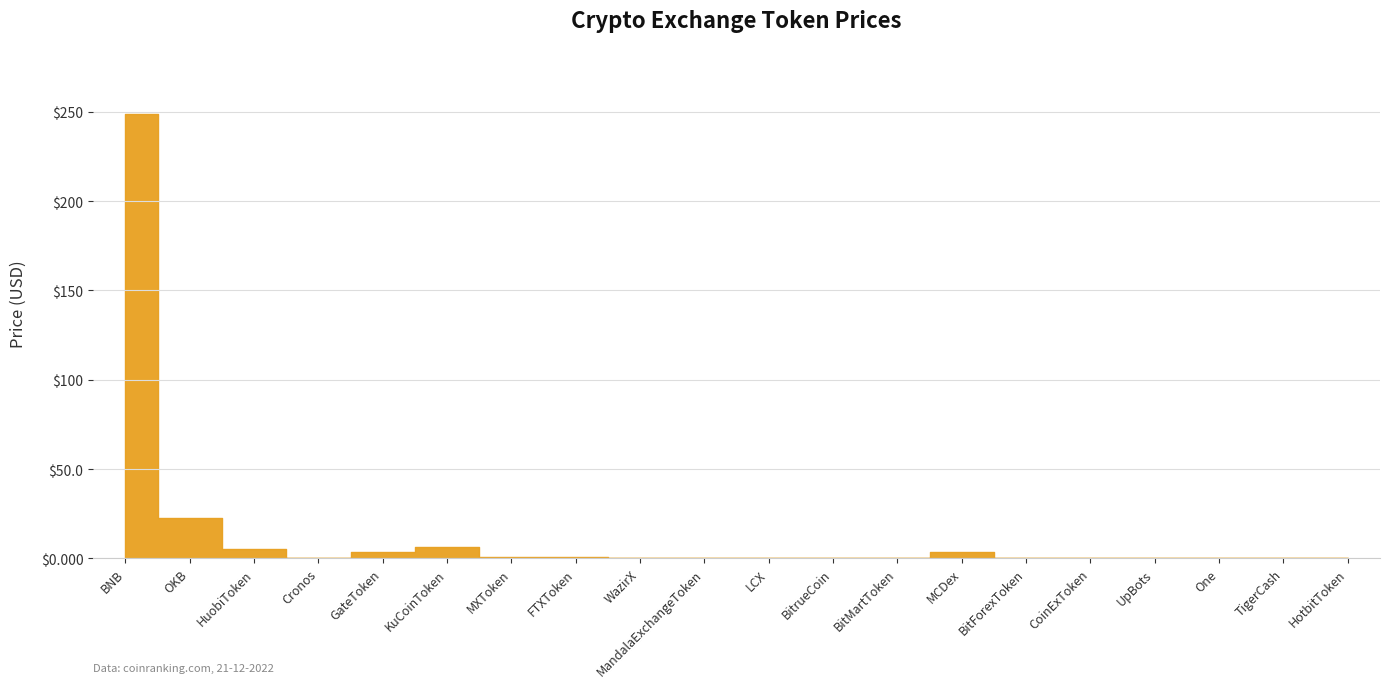

Reading left to right, what are all the values shown in this chart?

BNB=248.5	OKB=22.6	HuobiToken=5.4	Cronos=0.1	GateToken=3.4	KuCoinToken=6.3	MXToken=0.8	FTXToken=0.9	WazirX=0.1	MandalaExchangeToken=0.1	LCX=0.0	BitrueCoin=0.0	BitMartToken=0.1	MCDex=3.8	BitForexToken=0.0	CoinExToken=0.0	UpBots=0.0	One=0.0	TigerCash=0.0	HotbitToken=0.0